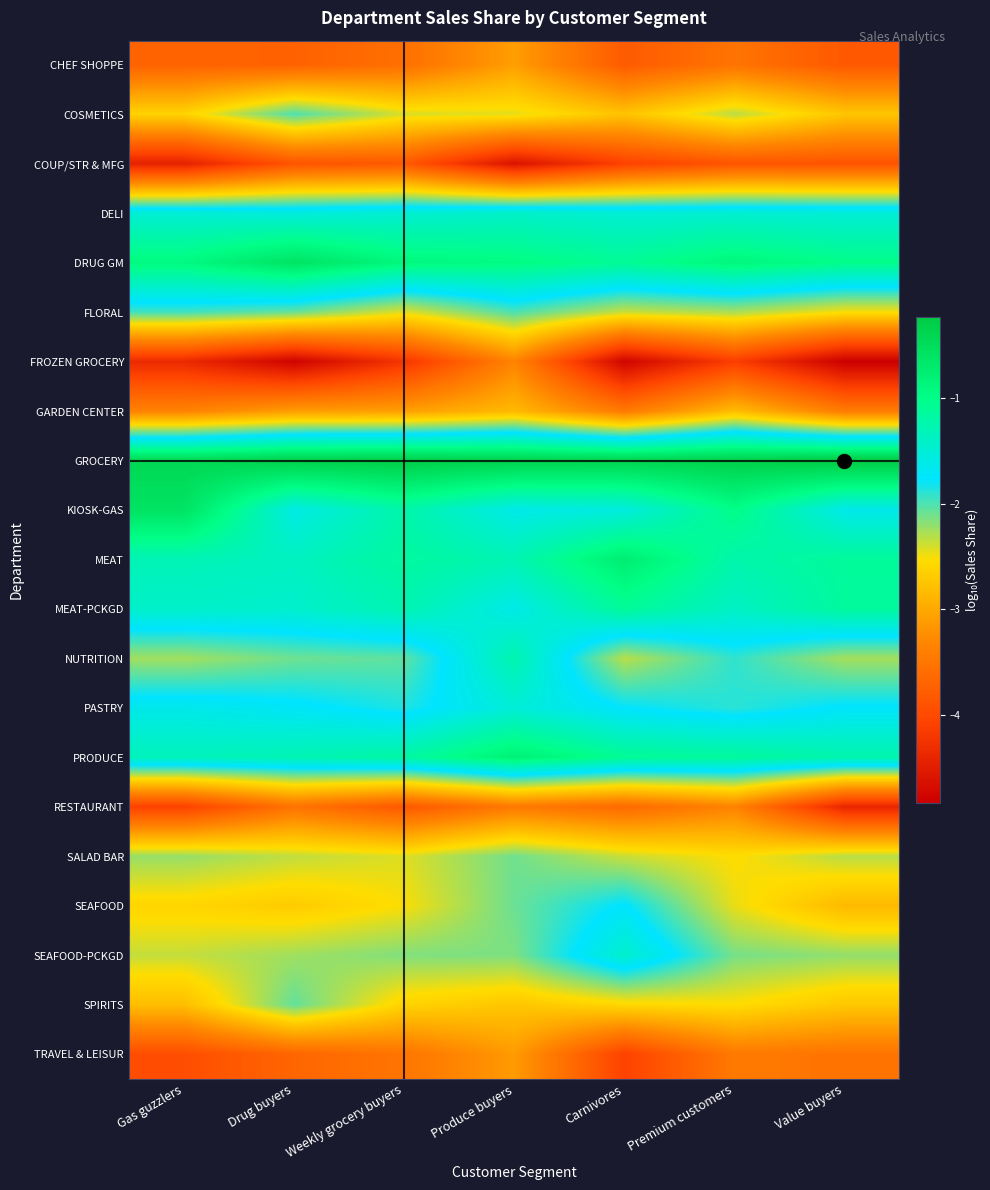

How many data points does each series have?

7